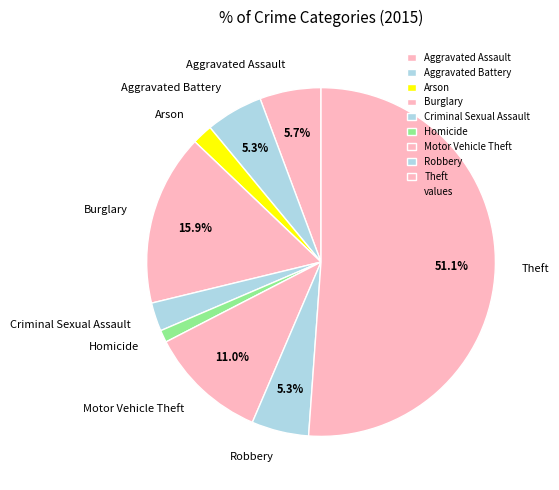

Which category accounts for the majority?

Theft